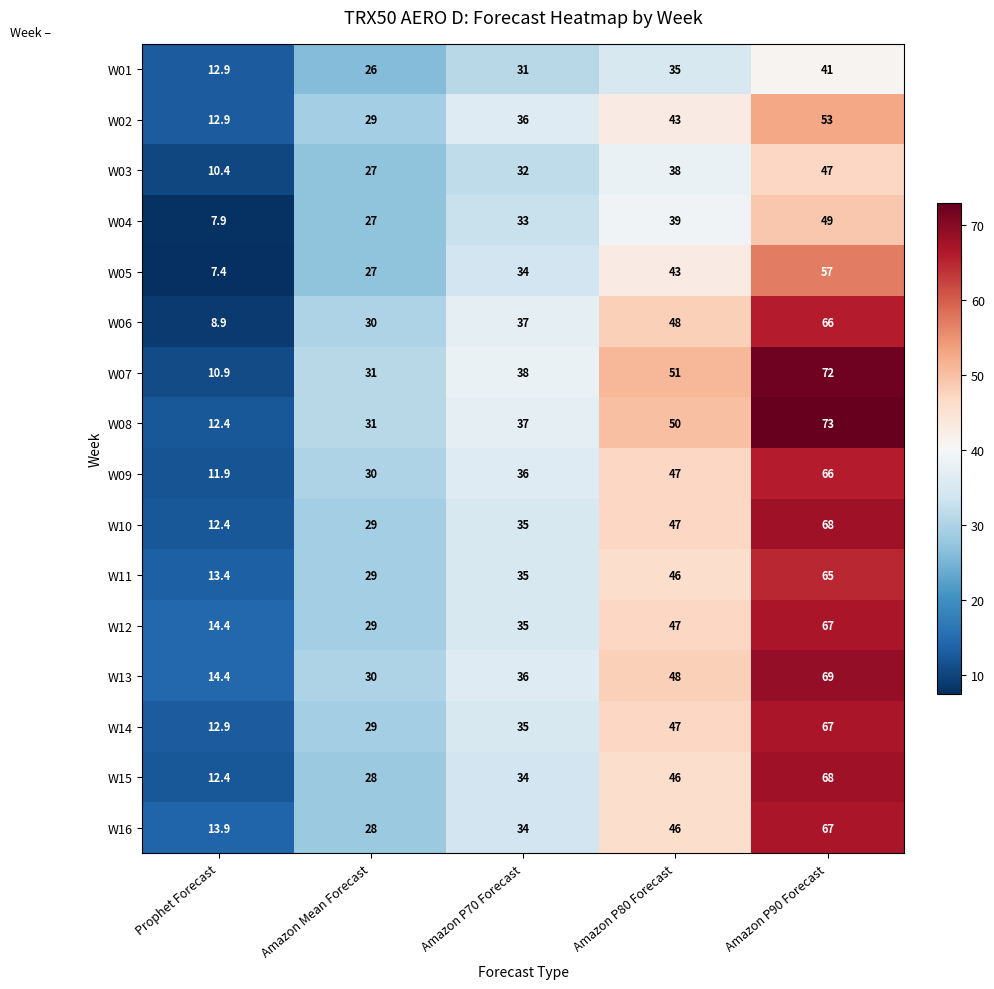

What is the difference between the second highest and minimum values in the W09 series?

35.1